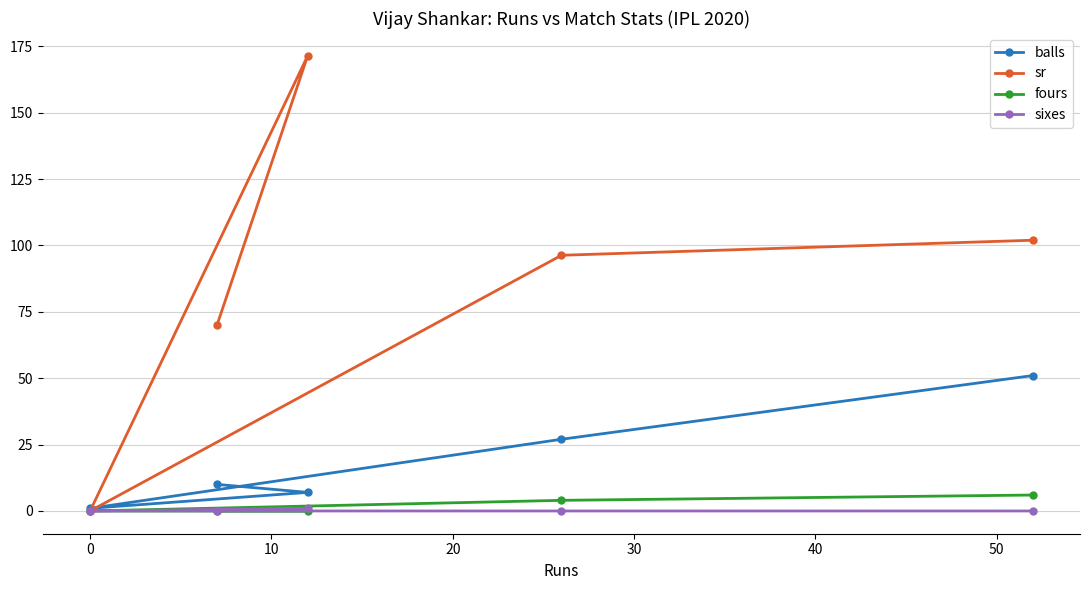

True or false: sr and balls intersect in this chart.

True